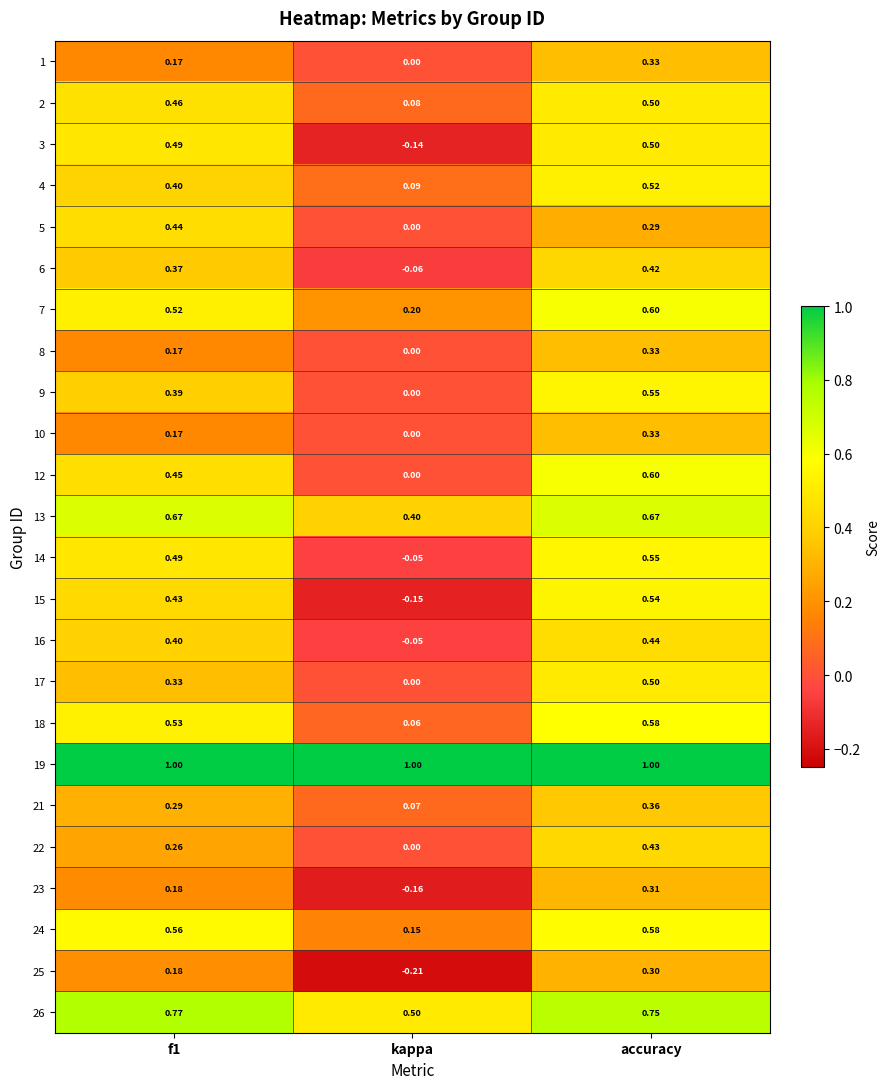

At which category is the sum across all series the highest?

accuracy